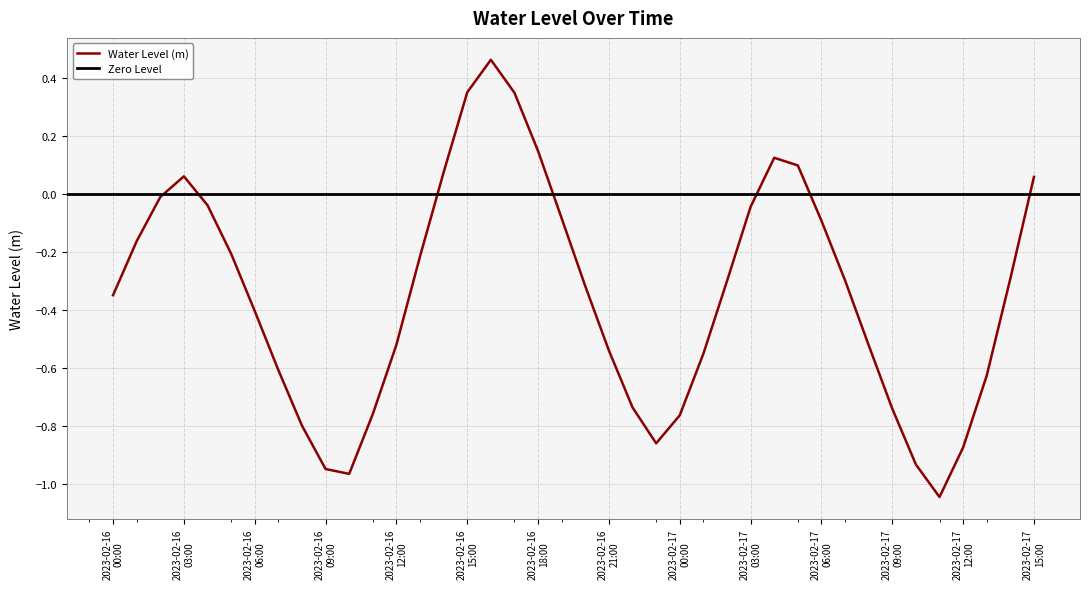

How many interior local valleys (lower than both neighbors) does the data have?

3